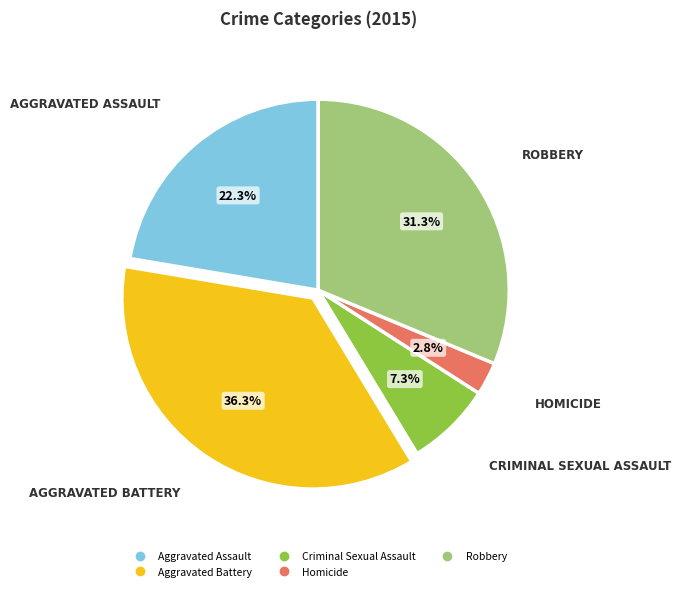

How much of the chart is everything except Aggravated Battery?

63.7%